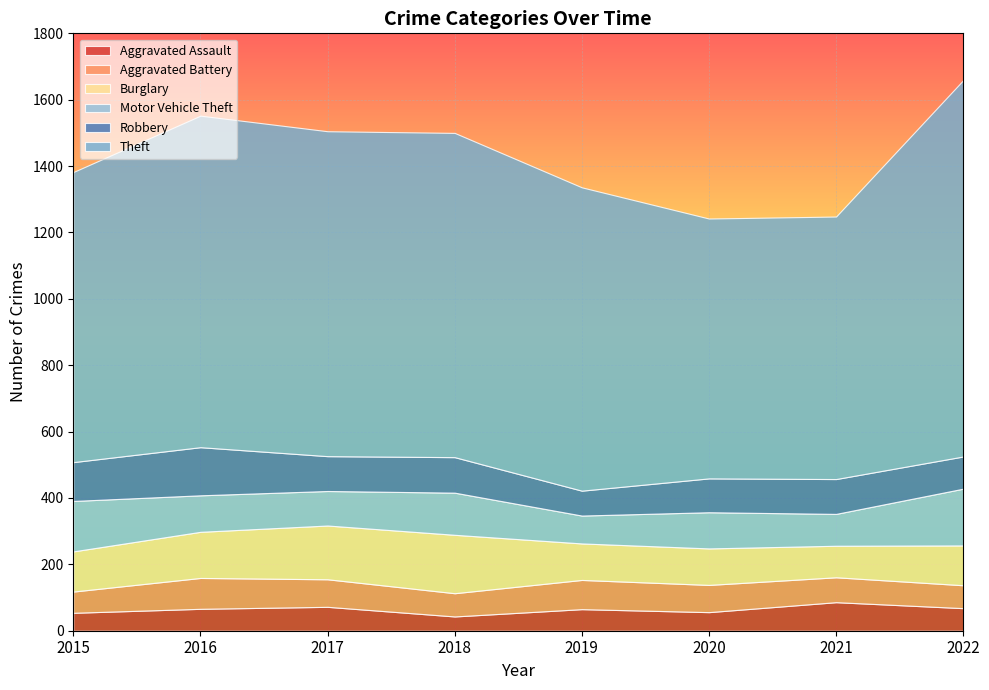

At how many categories does at least one series exceed 927?

4